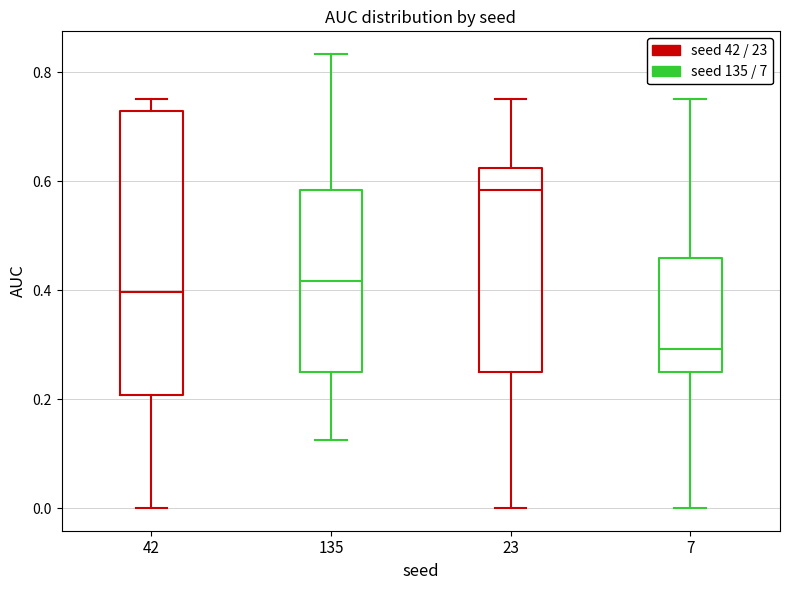

Which box has the highest median line?

23